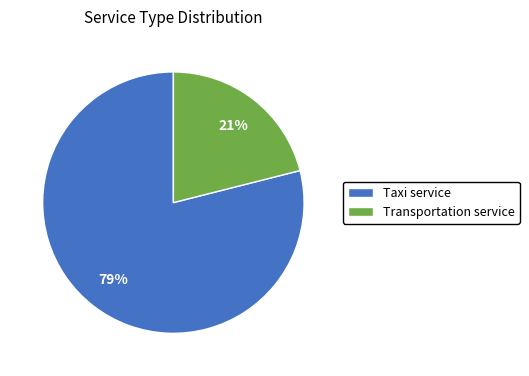

Which slice is the smallest?

Transportation service